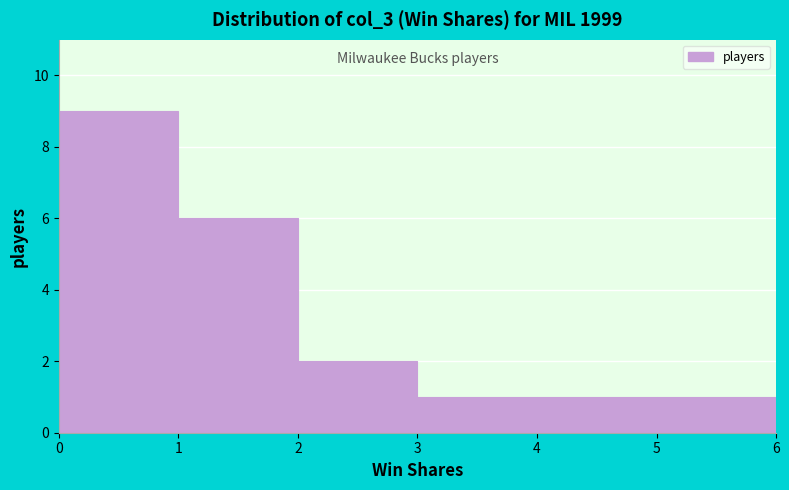

What is the height of the bar covering 1 to 2 on the x-axis? The values are not printed on the chart, so give them approximately, as read against the axis.

6